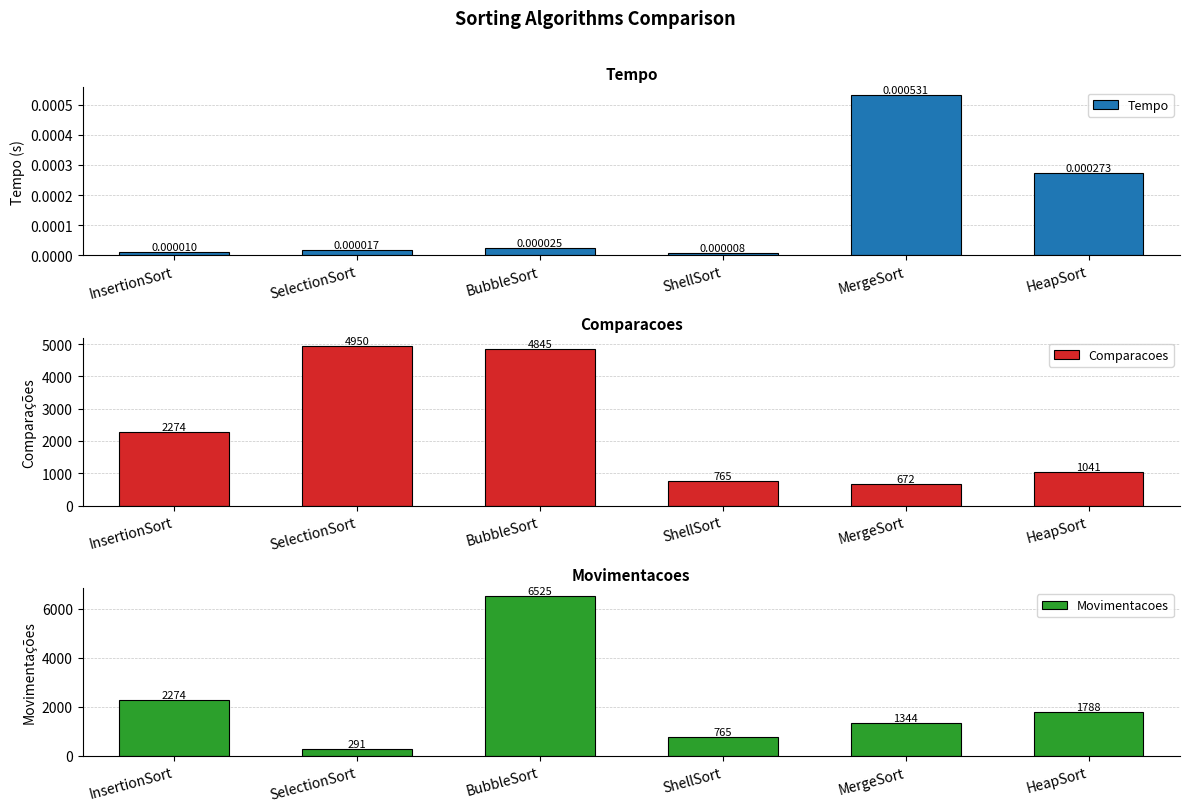

What value does the Movimentacoes series have at ShellSort?

765